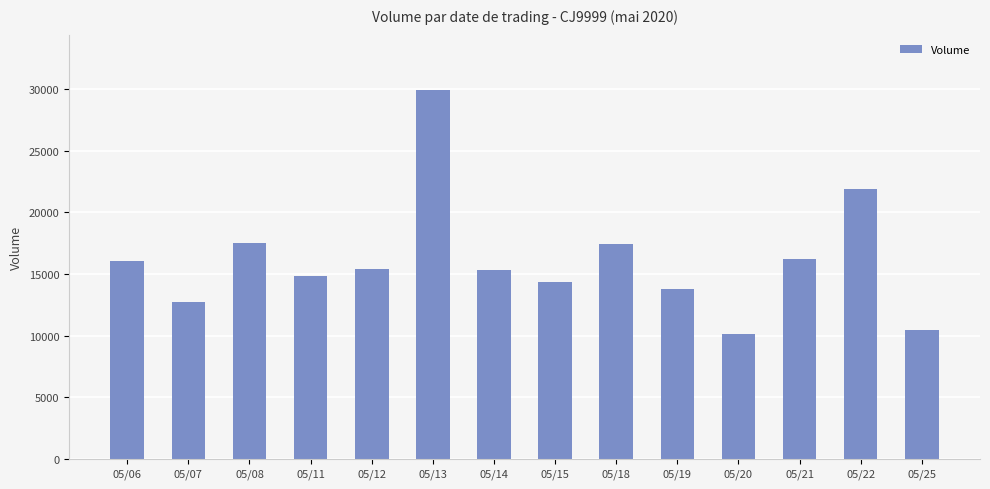

Where does the data first go above 15446?

05/06